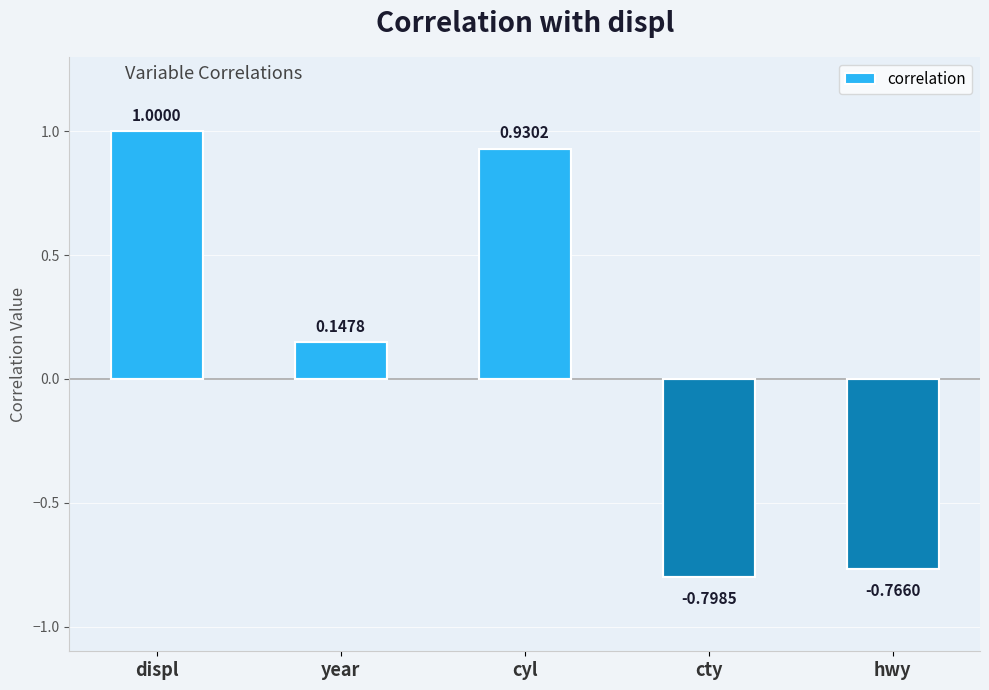

Is it true that the value at displ is 1.8?

False